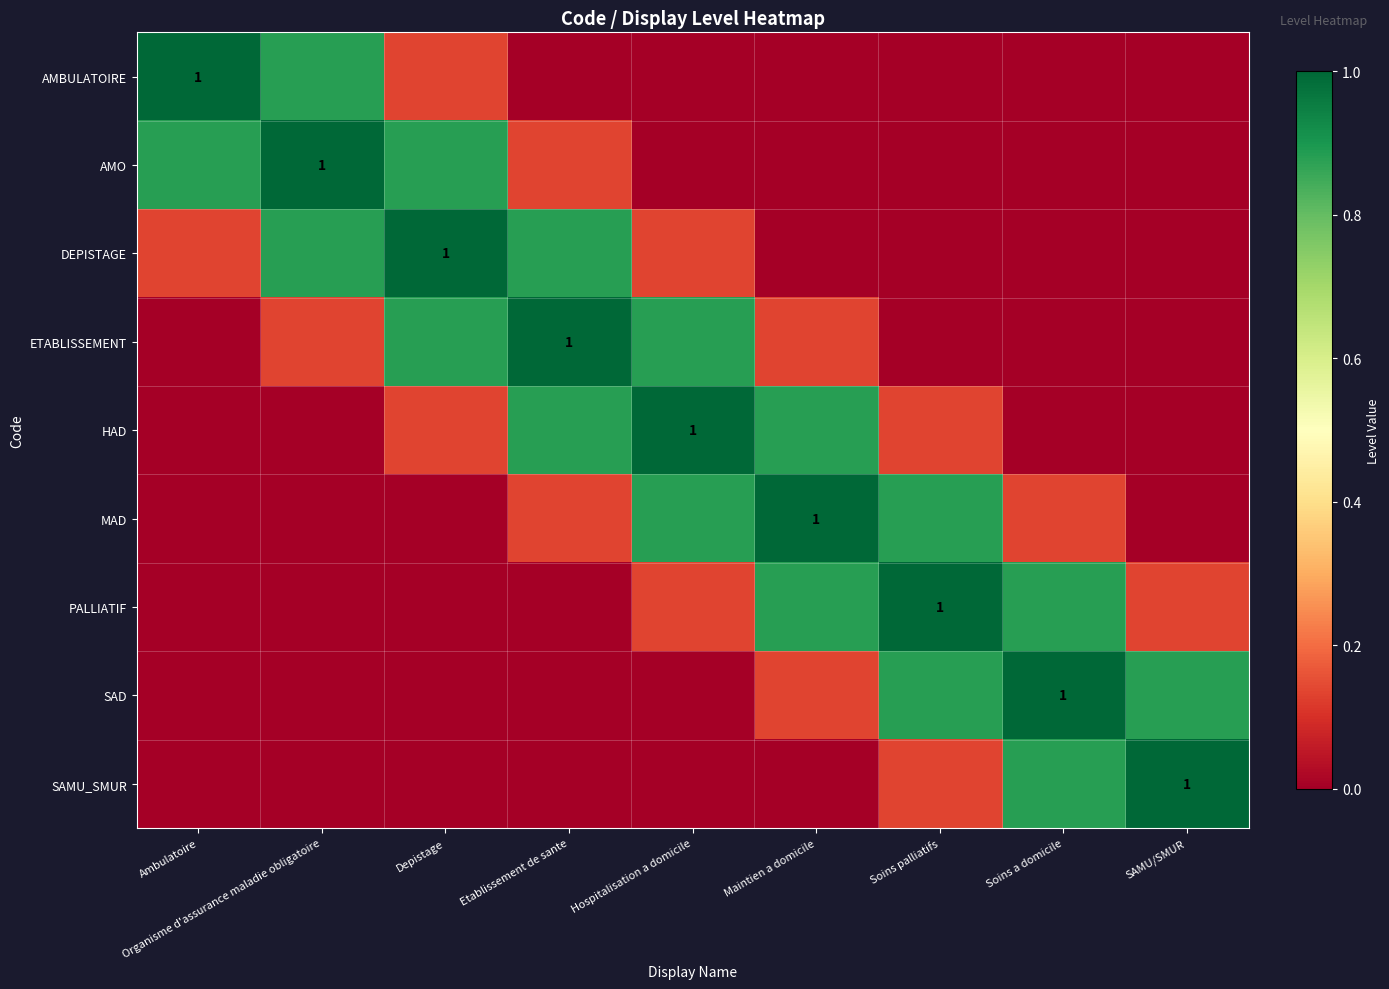

The MAD series shows 0.0 at Depistage. True or false?

True